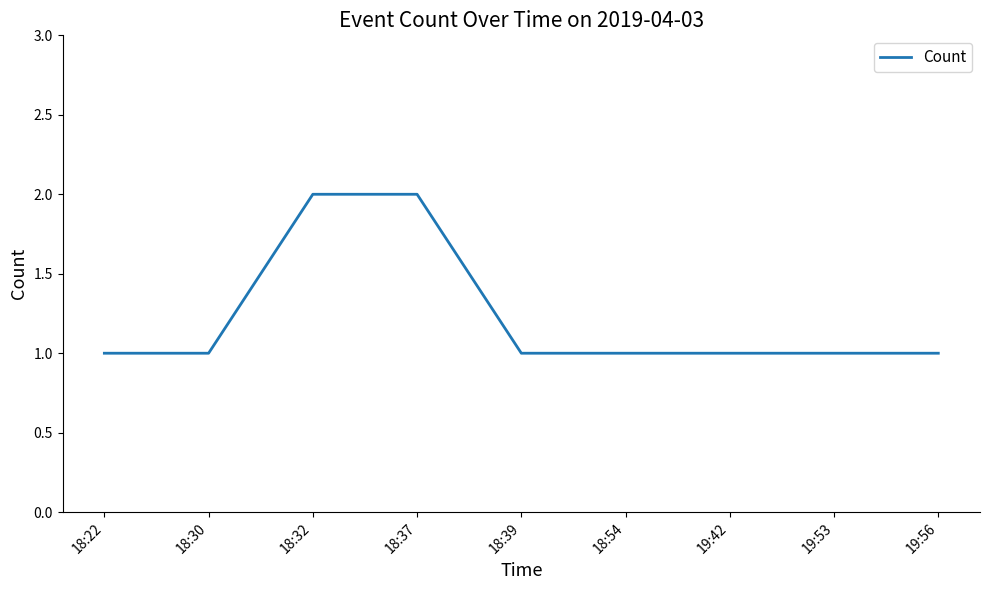

Is it true that the value at 18:32 is 2?

True